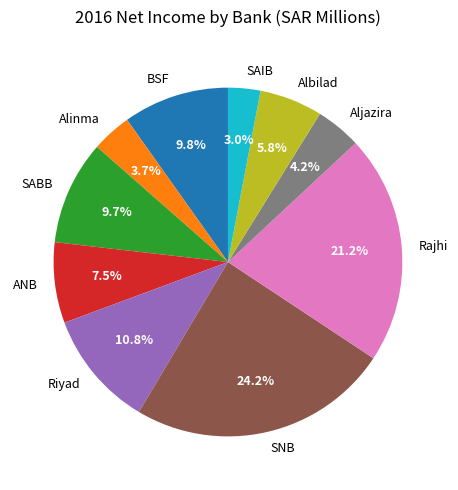

To the nearest percent, what portion does BSF represent?

10%